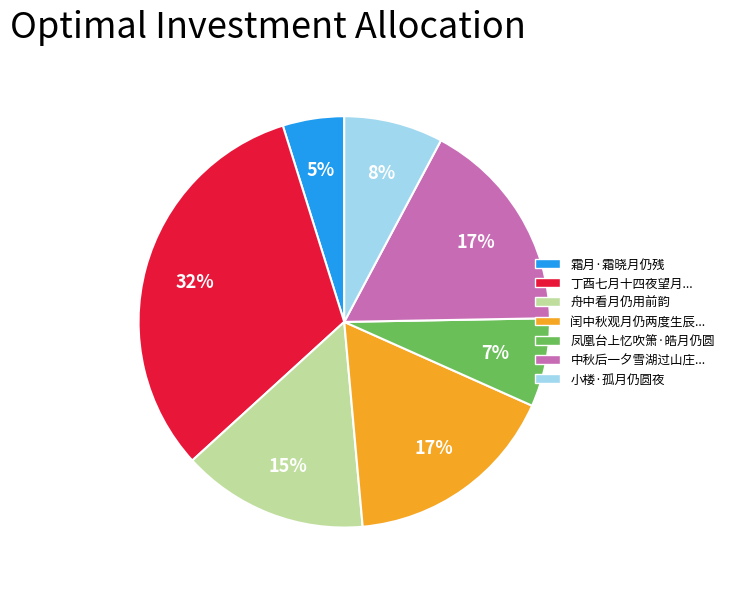

To the nearest percent, what is the difference between the largest and smallest slice percentages?

27%